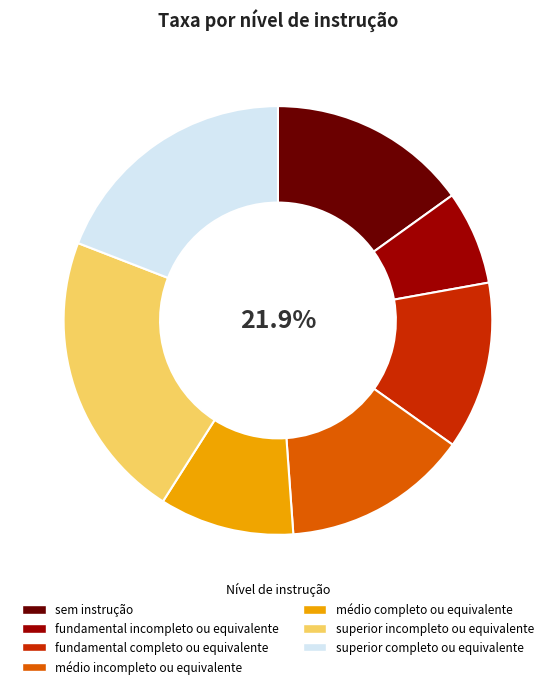

Does superior completo ou equivalente account for over 50% of the chart?

No